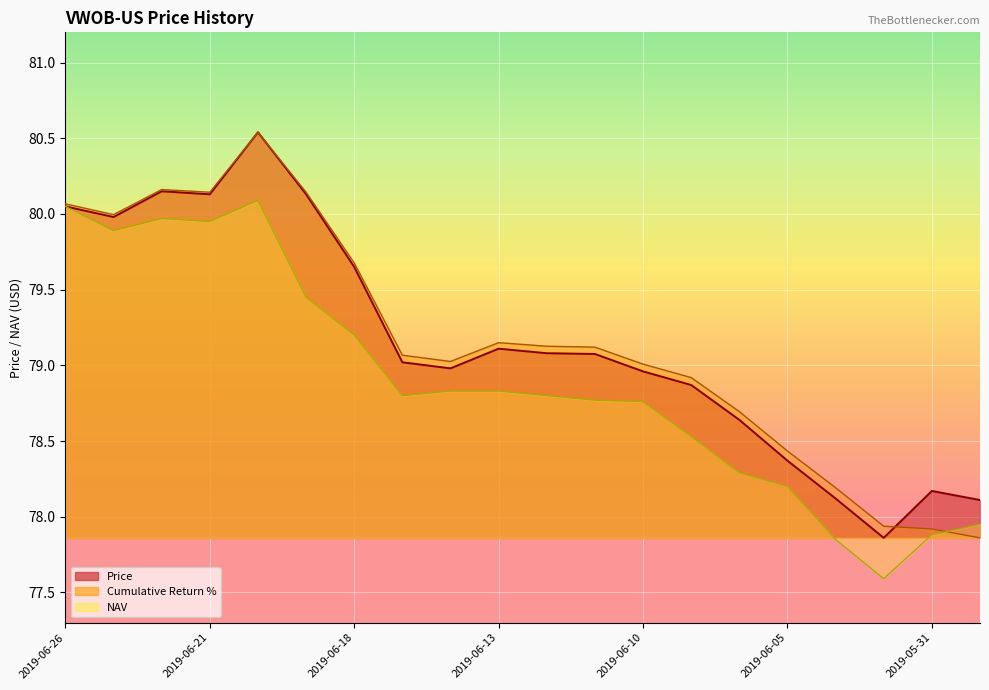

Reading left to right, transcribe all the data shown in this chart.

Price: 2019-06-26=80.0	2019-06-25=80.0	2019-06-24=80.2	2019-06-21=80.1	2019-06-20=80.5	2019-06-19=80.1	2019-06-18=79.7	2019-06-17=79.0	2019-06-14=79.0	2019-06-13=79.1	2019-06-12=79.1	2019-06-11=79.1	2019-06-10=79.0	2019-06-07=78.9	2019-06-06=78.6	2019-06-05=78.4	2019-06-04=78.1	2019-06-03=77.9	2019-05-31=78.2	2019-05-30=78.1
Cumulative Return %: 2019-06-26=80.1	2019-06-25=80.0	2019-06-24=80.2	2019-06-21=80.1	2019-06-20=80.5	2019-06-19=80.1	2019-06-18=79.7	2019-06-17=79.1	2019-06-14=79.0	2019-06-13=79.1	2019-06-12=79.1	2019-06-11=79.1	2019-06-10=79.0	2019-06-07=78.9	2019-06-06=78.7	2019-06-05=78.4	2019-06-04=78.2	2019-06-03=77.9	2019-05-31=77.9	2019-05-30=77.9